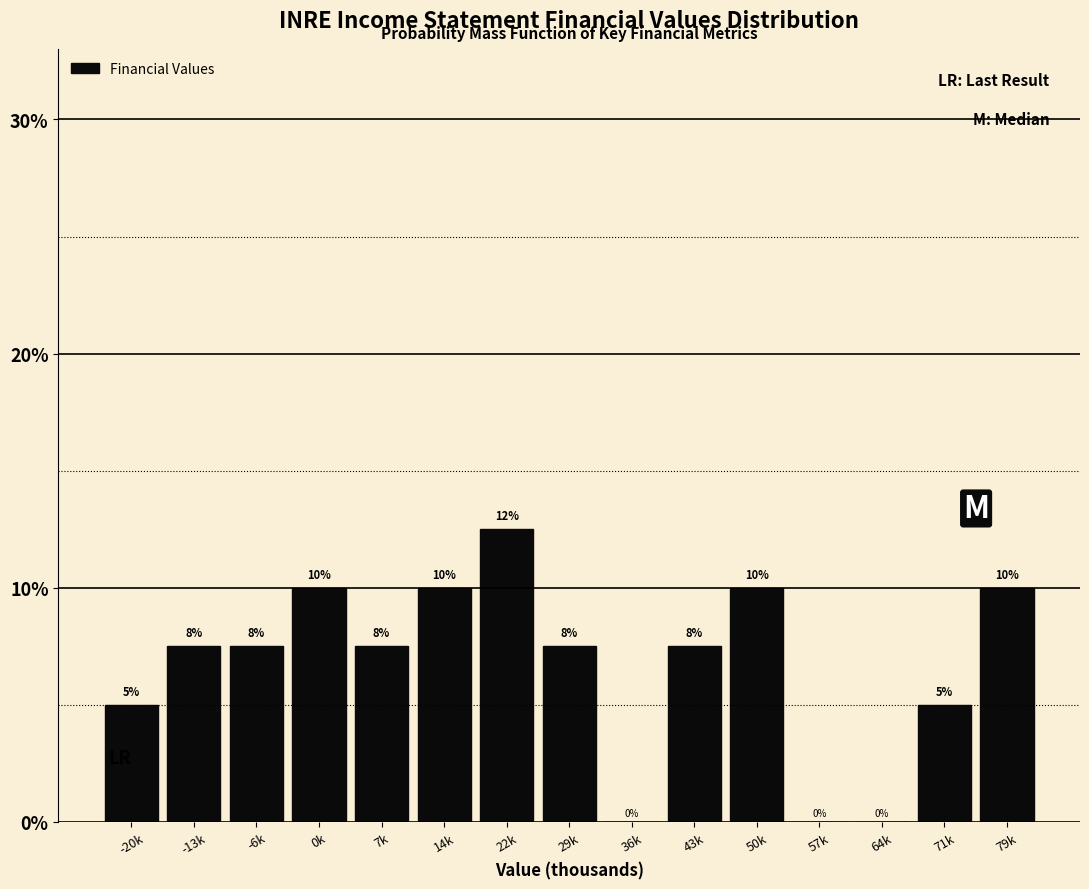

Is it true that the value at 71k is 5.0?

True